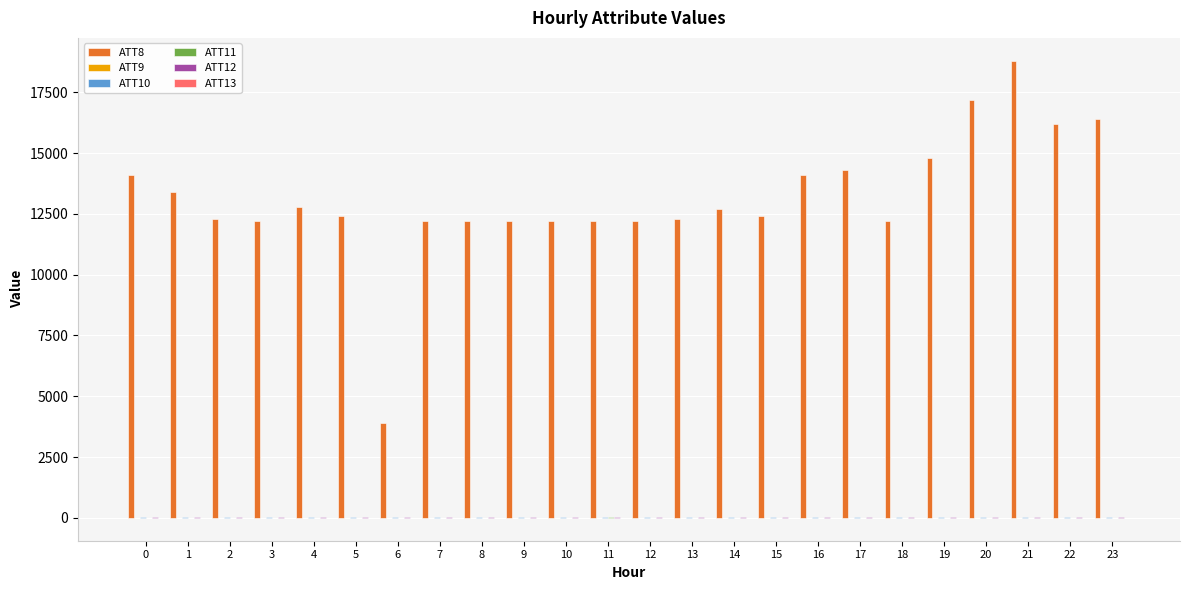

Count the number of categories in the chart.

24